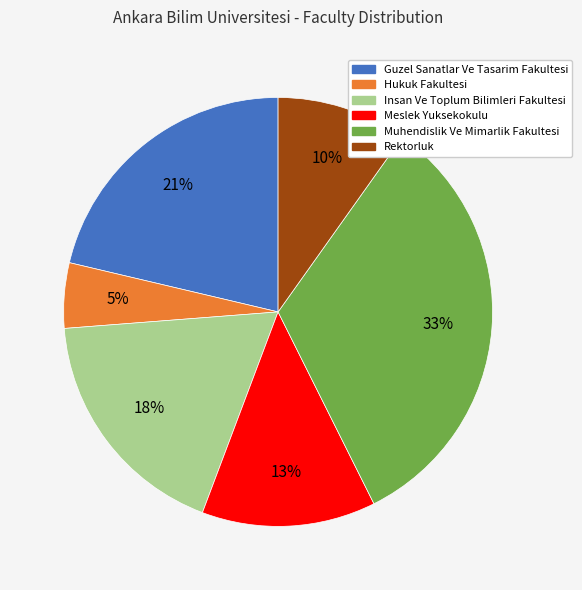

Rank the categories by value from lowest to highest.

Hukuk Fakultesi, Rektorluk, Meslek Yuksekokulu, Insan Ve Toplum Bilimleri Fakultesi, Guzel Sanatlar Ve Tasarim Fakultesi, Muhendislik Ve Mimarlik Fakultesi